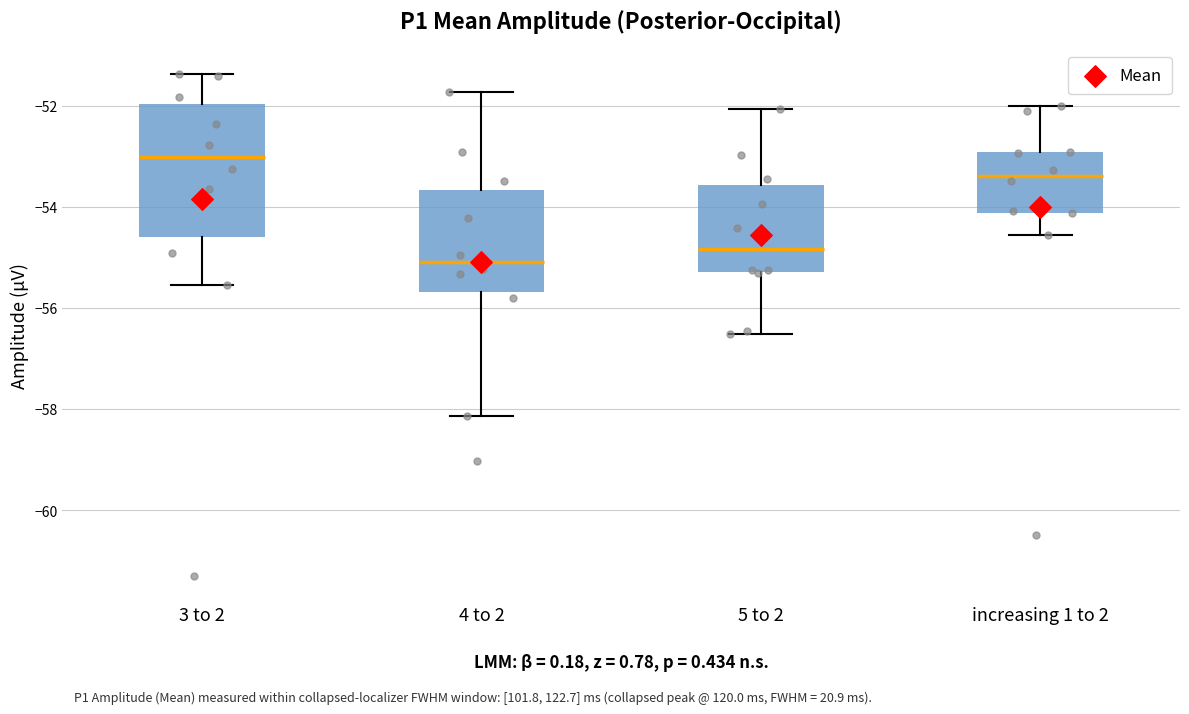

Reading left to right, transcribe this box plot: for each box, give where its median line is, the range the box spans, and where its two whiskers end, as read against the y-axis. The values are not printed on the chart, so give them approximately, as read against the axis.

3 to 2: median -53.0, box -54.6 to -52.0, whiskers -55.6 to -51.4
4 to 2: median -55.0, box -55.6 to -53.6, whiskers -58.2 to -51.8
5 to 2: median -54.8, box -55.2 to -53.6, whiskers -56.6 to -52.0
increasing 1 to 2: median -53.4, box -54.2 to -53.0, whiskers -54.6 to -52.0